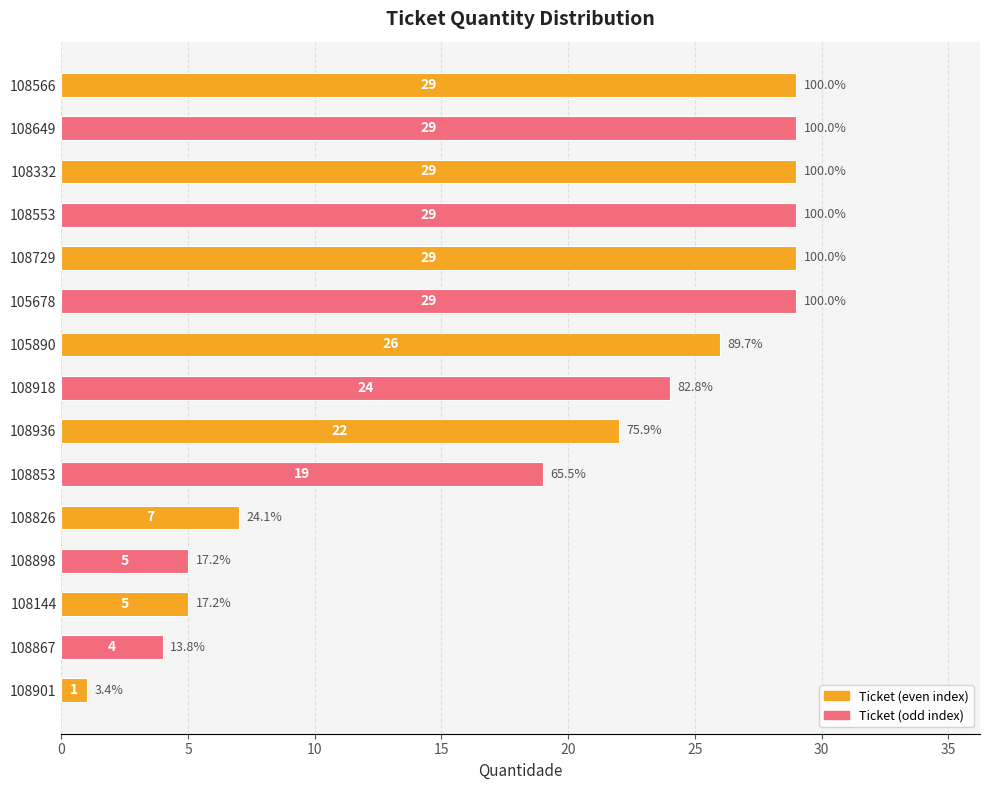

What is the difference between the second highest and minimum values?

28